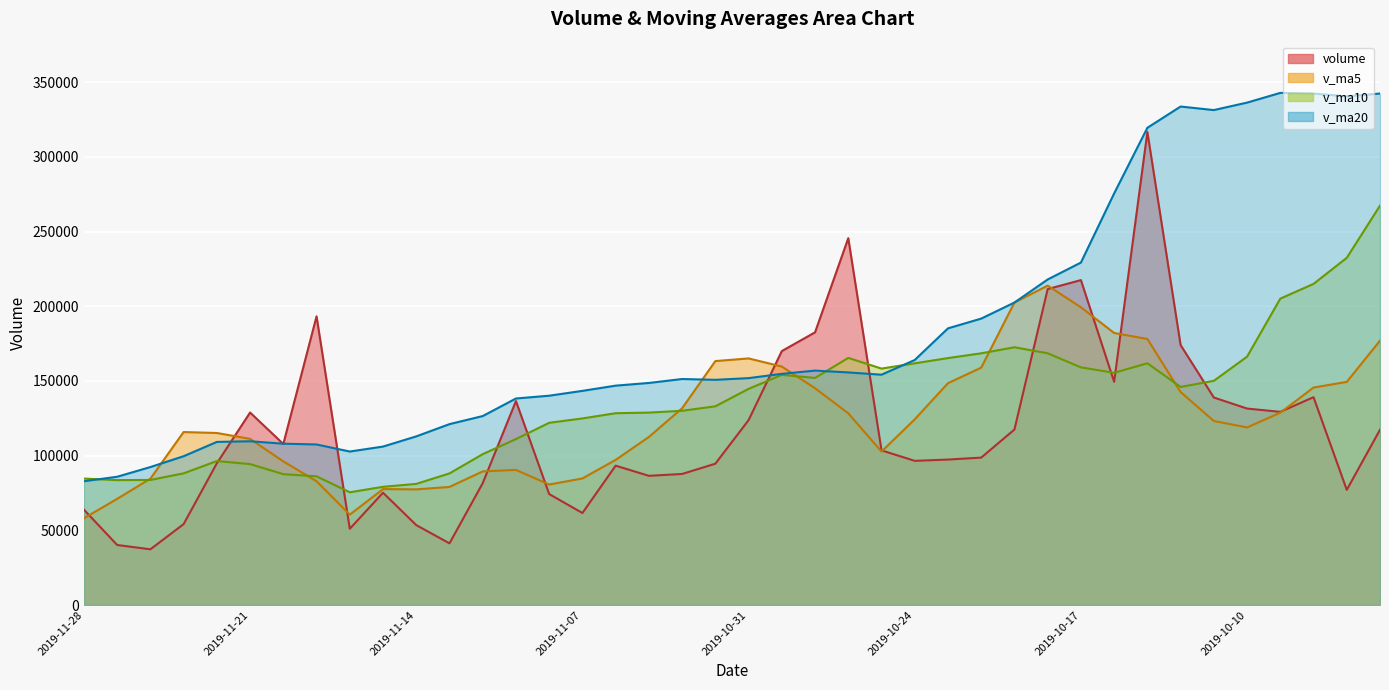

What is the total value across all series at 2019-11-18?

289744.3